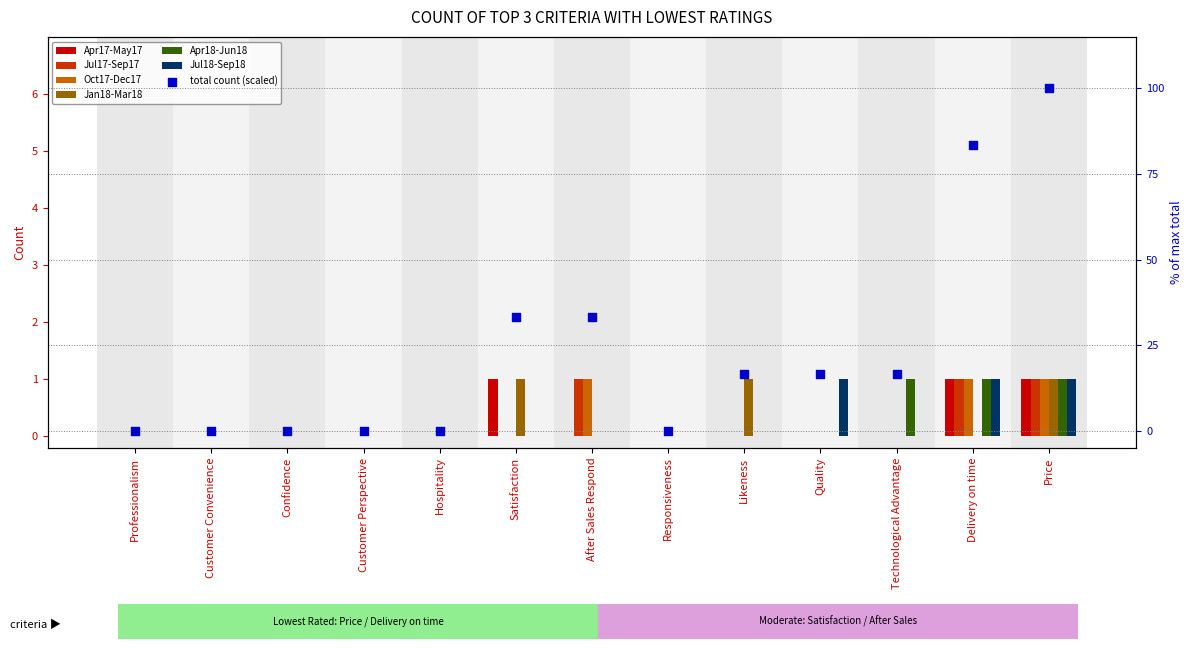

Which series has the largest total across all categories?

Apr17-May17